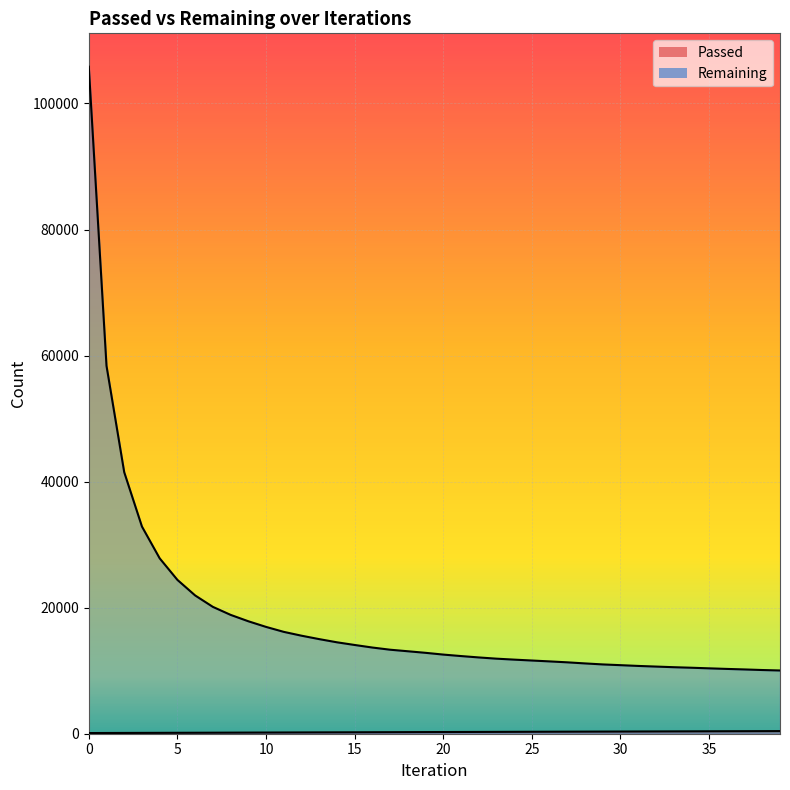

True or false: Remaining and Passed intersect in this chart.

False